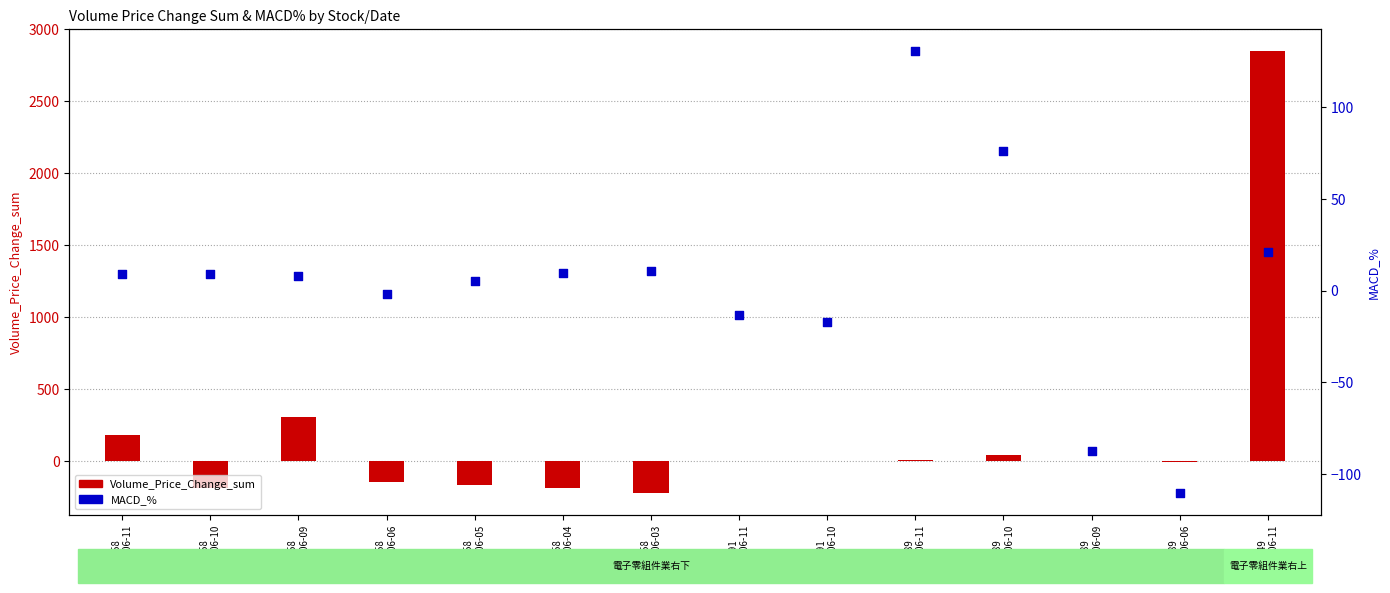

At which category is the sum across all series the highest?

8249
2025-06-11